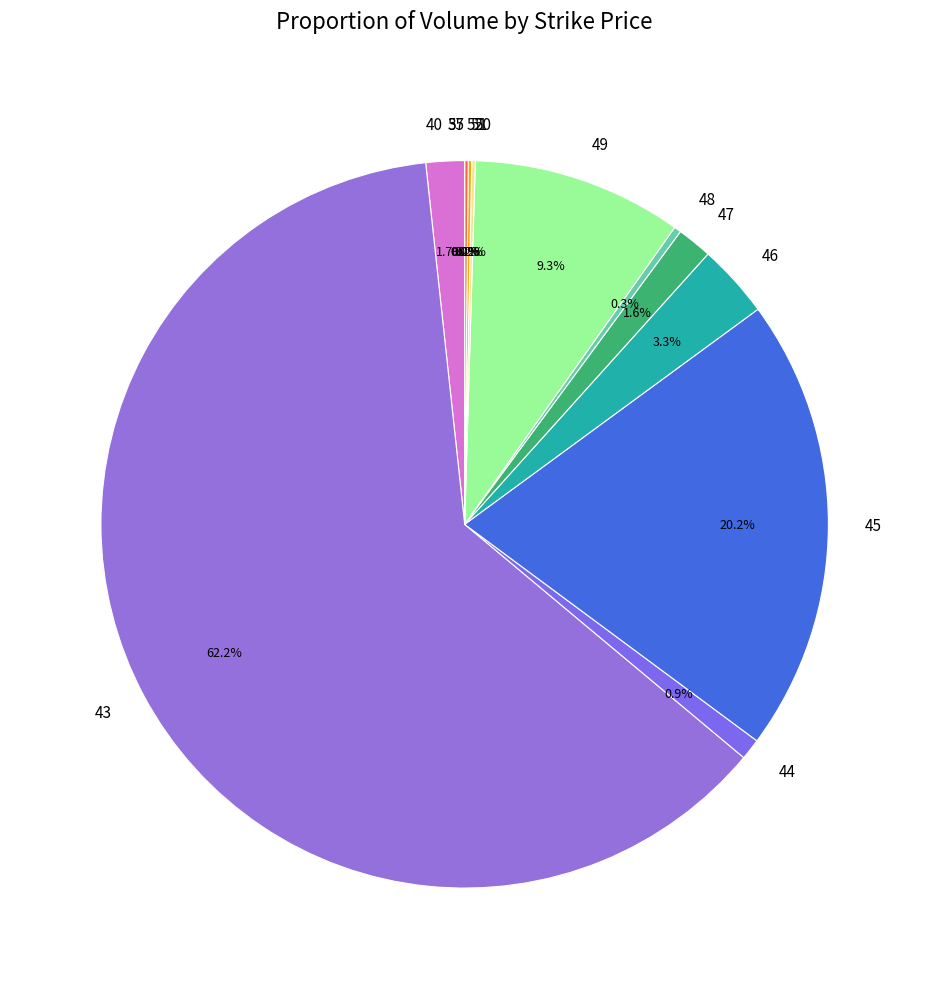

True or false: 35 accounts for 8% of the total.

False